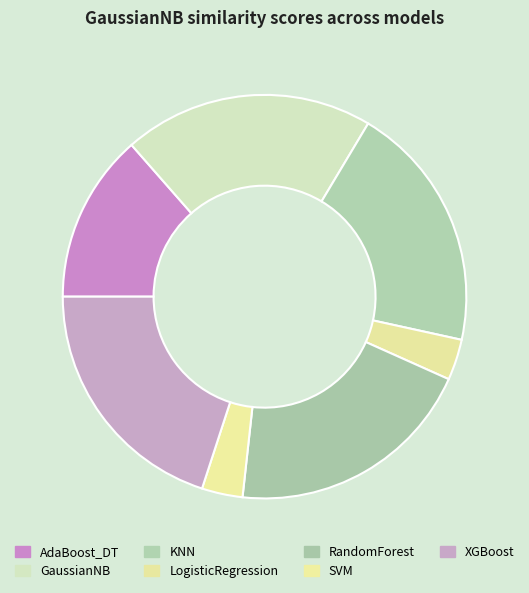

What portion of the pie excludes XGBoost?

80.0%